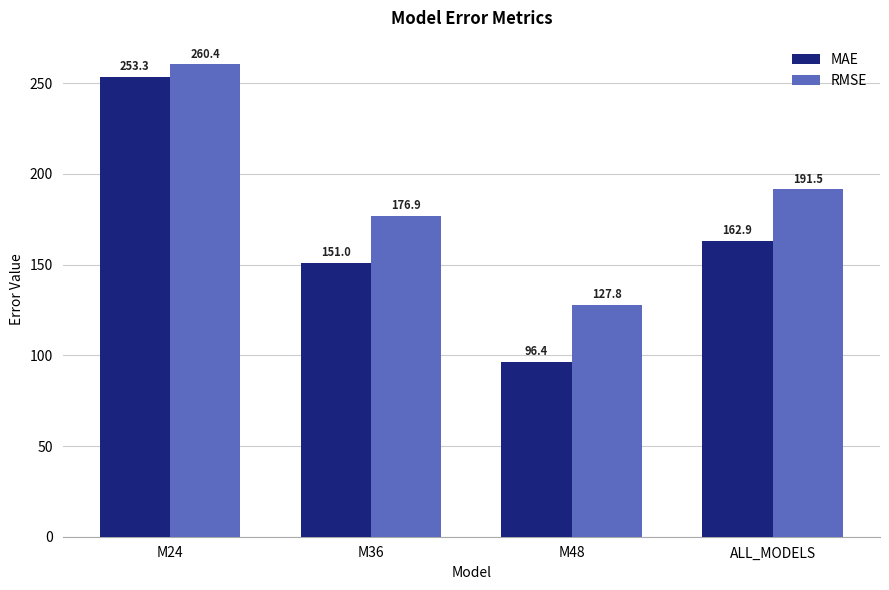

What is the difference between the RMSE values at M36 and ALL_MODELS?

14.6